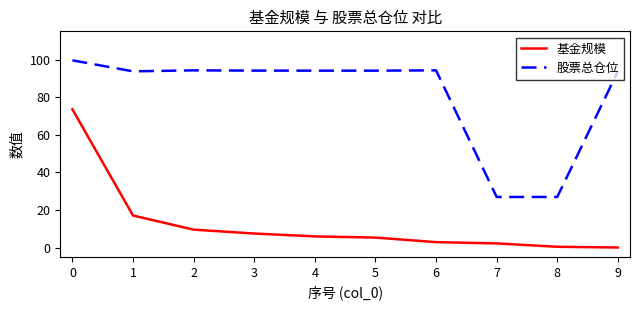

At 7, list the series in order from smallest to largest.

基金规模, 股票总仓位